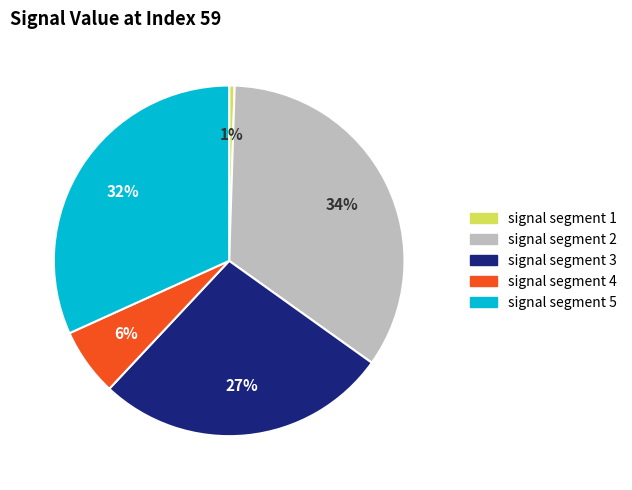

Combined, do signal segment 2 and signal segment 5 account for over 50%?

Yes